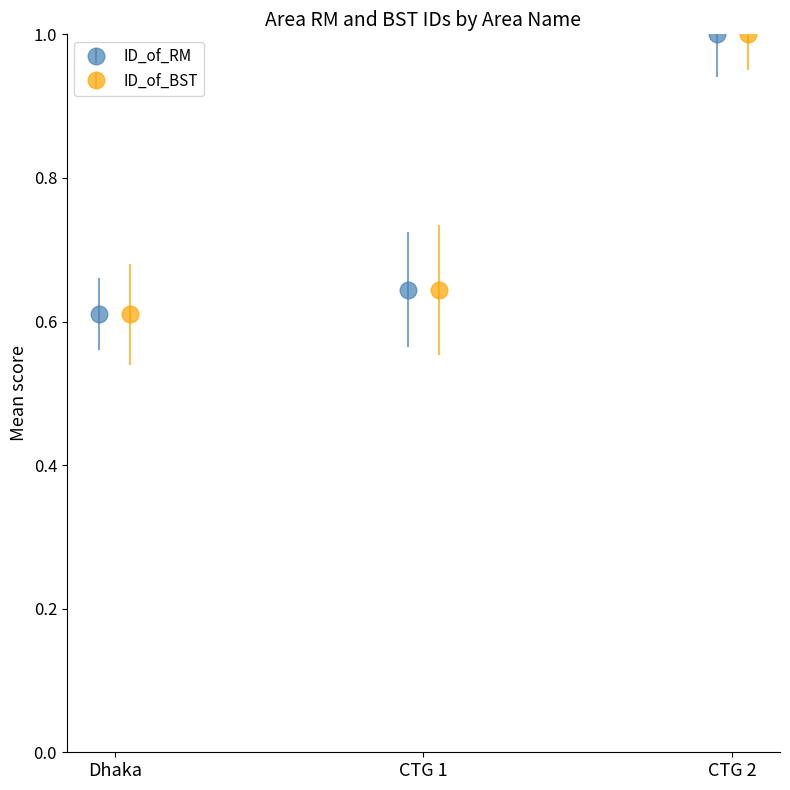

What is the value of the ID_of_RM point at the 3rd from the left?

1.0